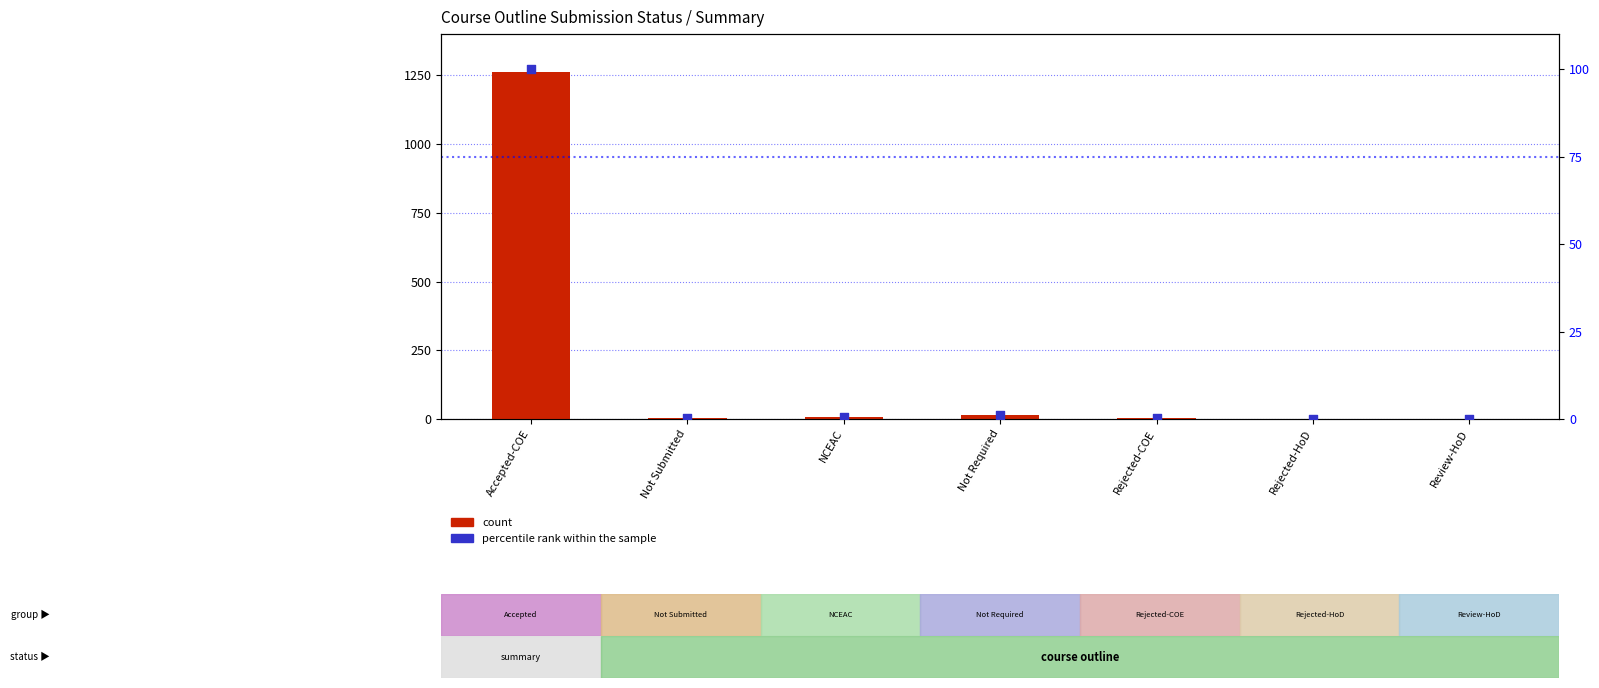

Which series has the widest spread of Y values?

count